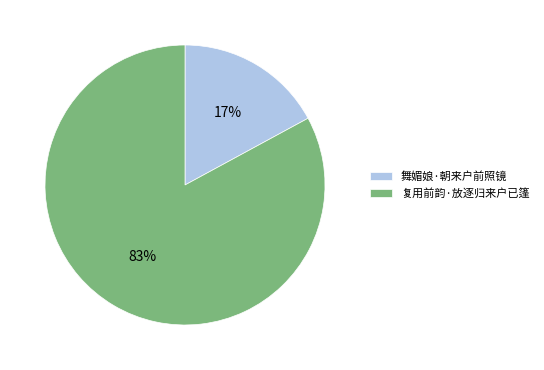

The 舞媚娘·朝来户前照镜 slice represents 17% of the pie. True or false?

True